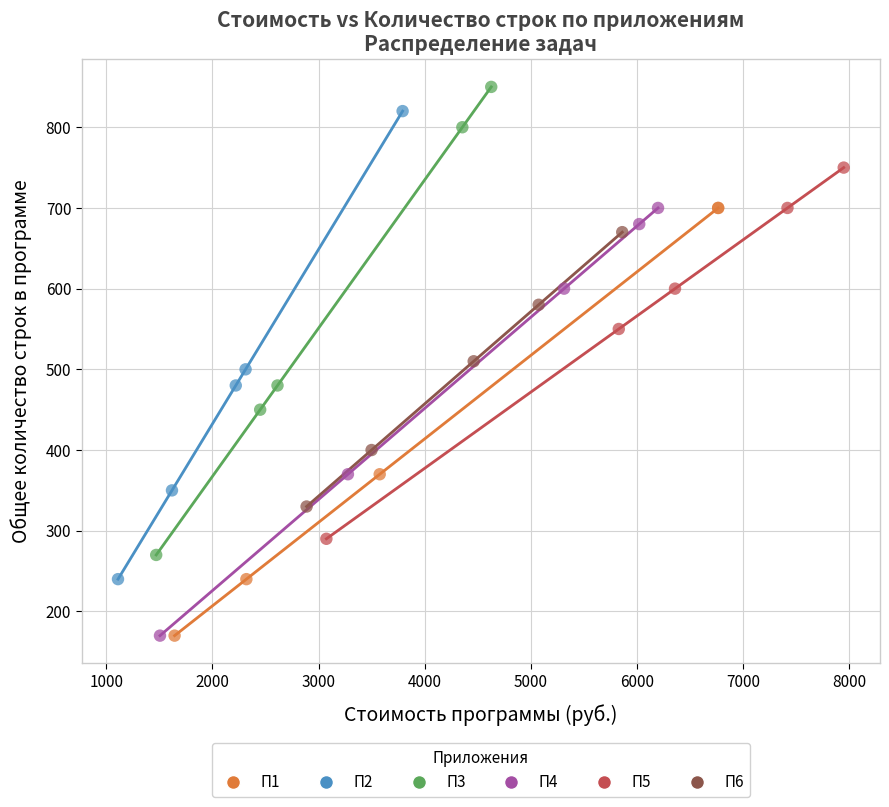

Which series reaches the maximum Y coordinate?

П3